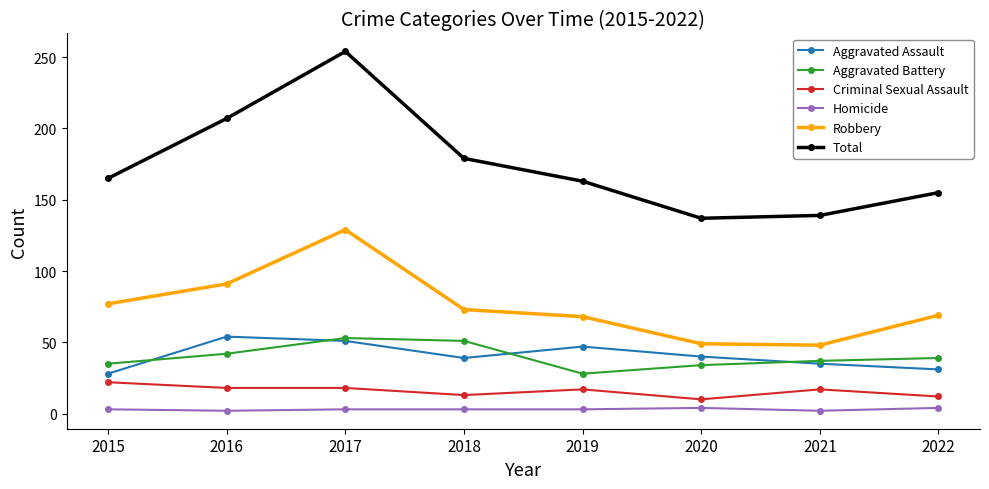

The value of Aggravated Assault at 2016 is 54. True or false?

True